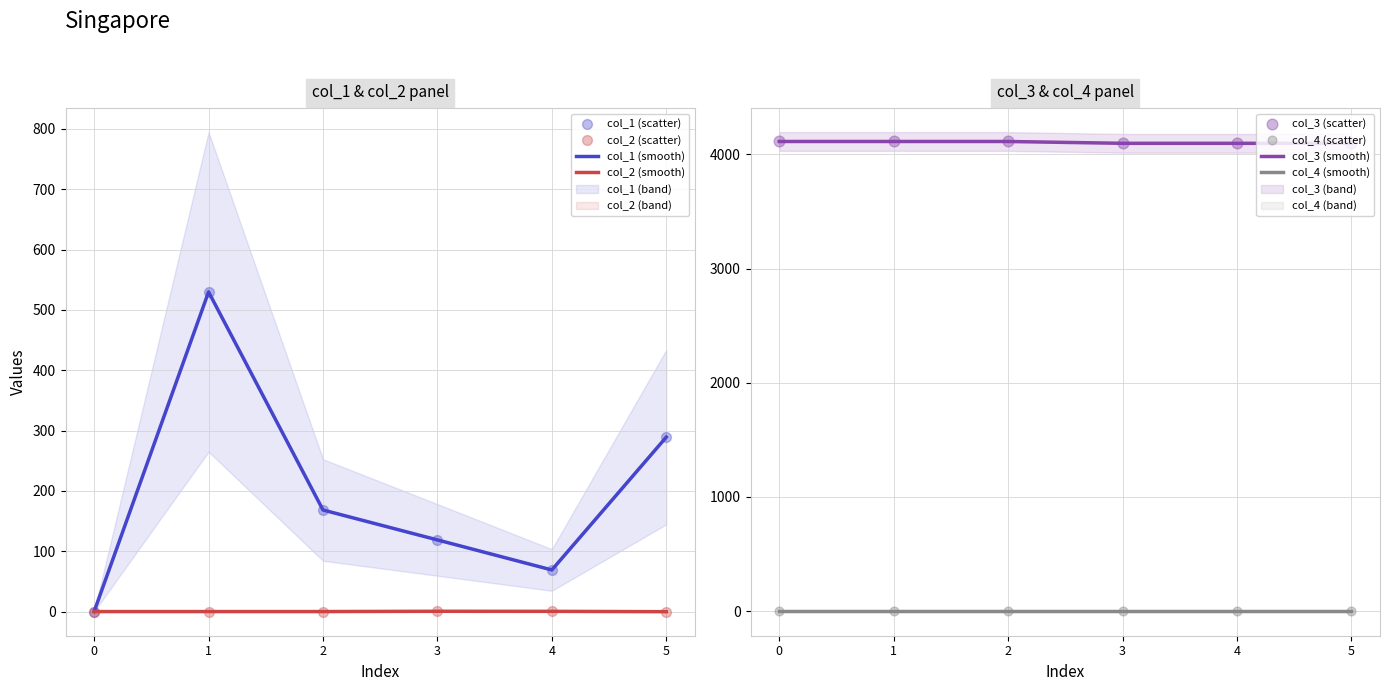

Which series reaches the maximum Y coordinate?

col_3